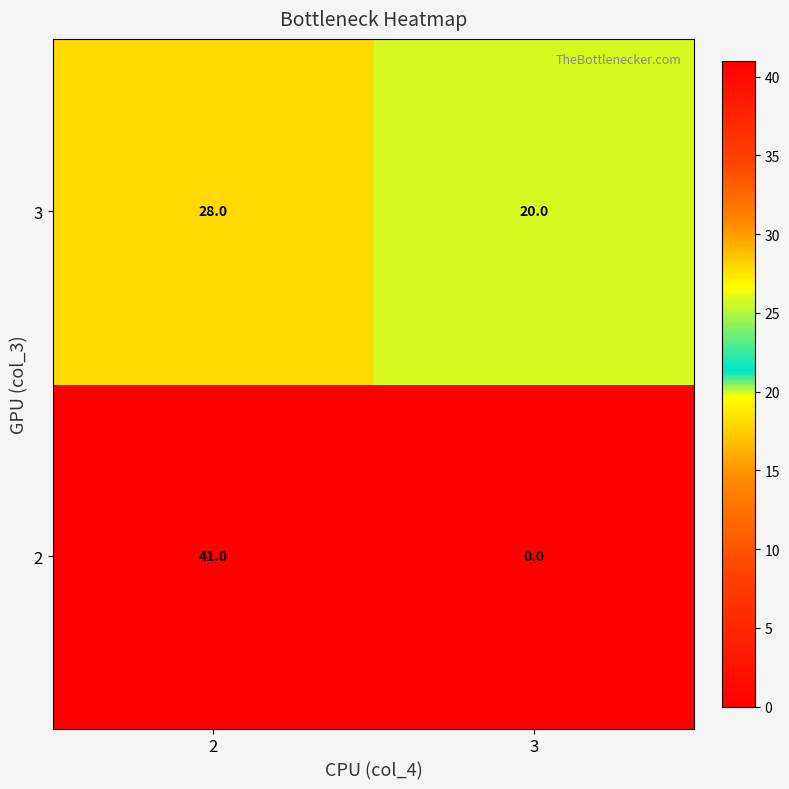

What is the maximum value shown in the chart?

41